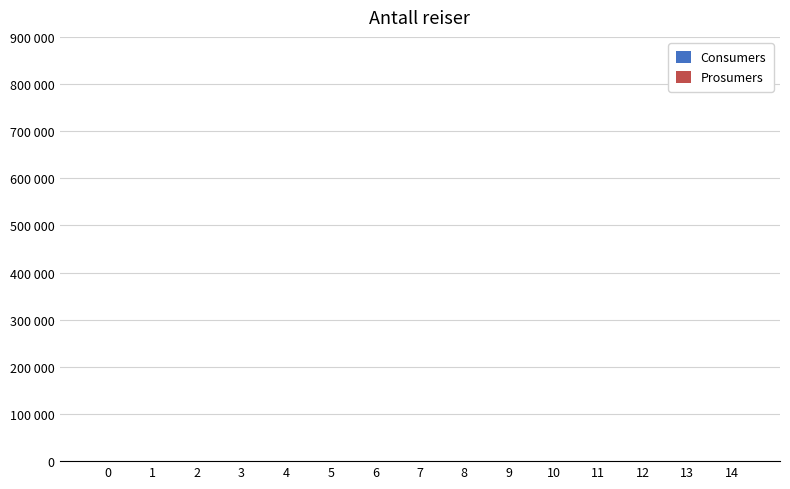

Rank the categories by Prosumers value from lowest to highest.

0, 1, 2, 3, 4, 5, 6, 7, 8, 9, 10, 11, 12, 13, 14